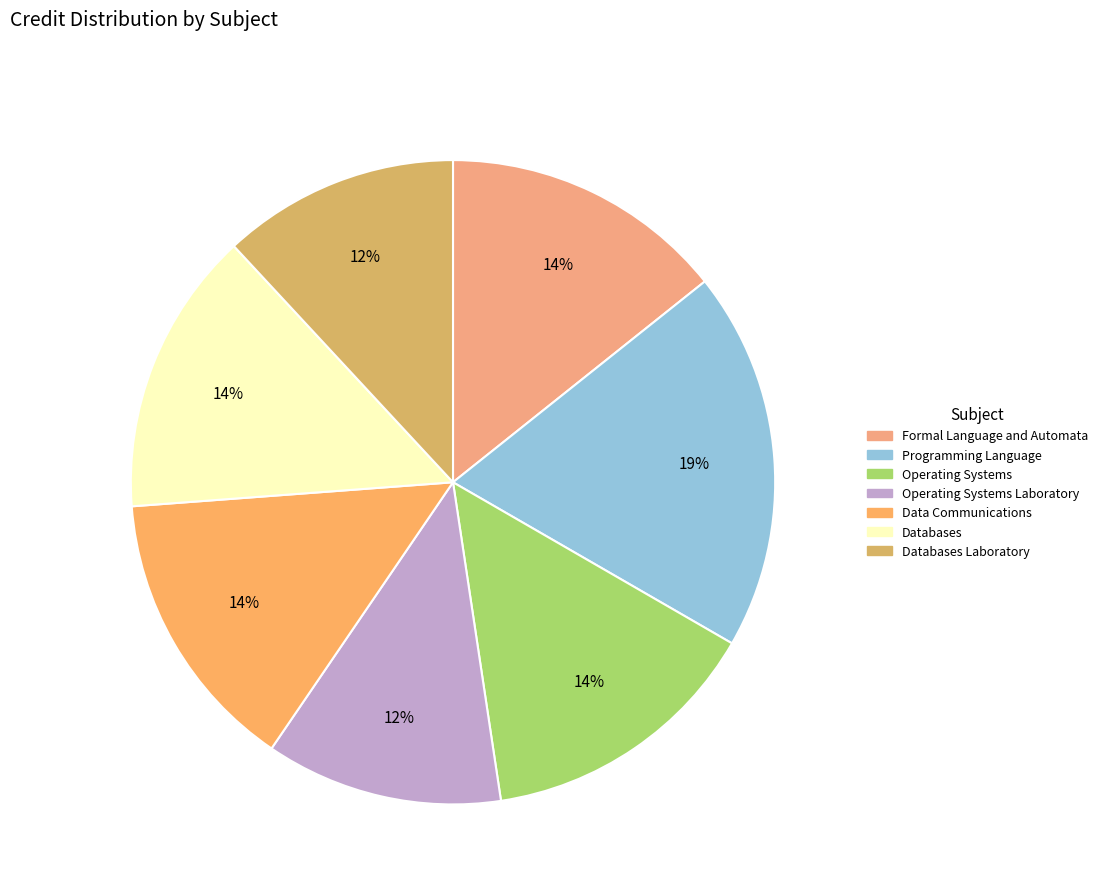

The Operating Systems slice represents 3% of the pie. True or false?

False